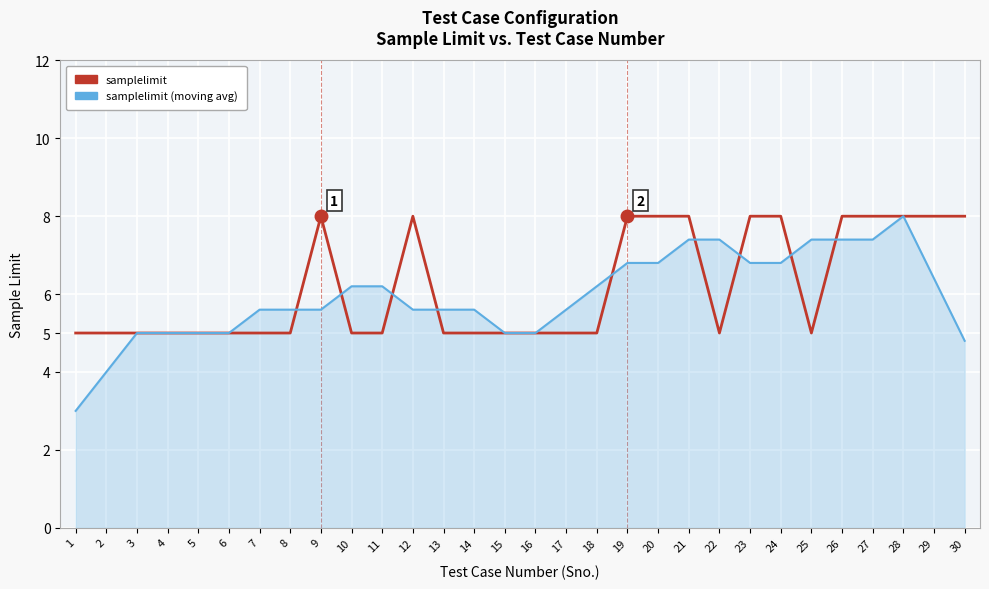

What value does the samplelimit (moving avg) series have at 13?

5.6